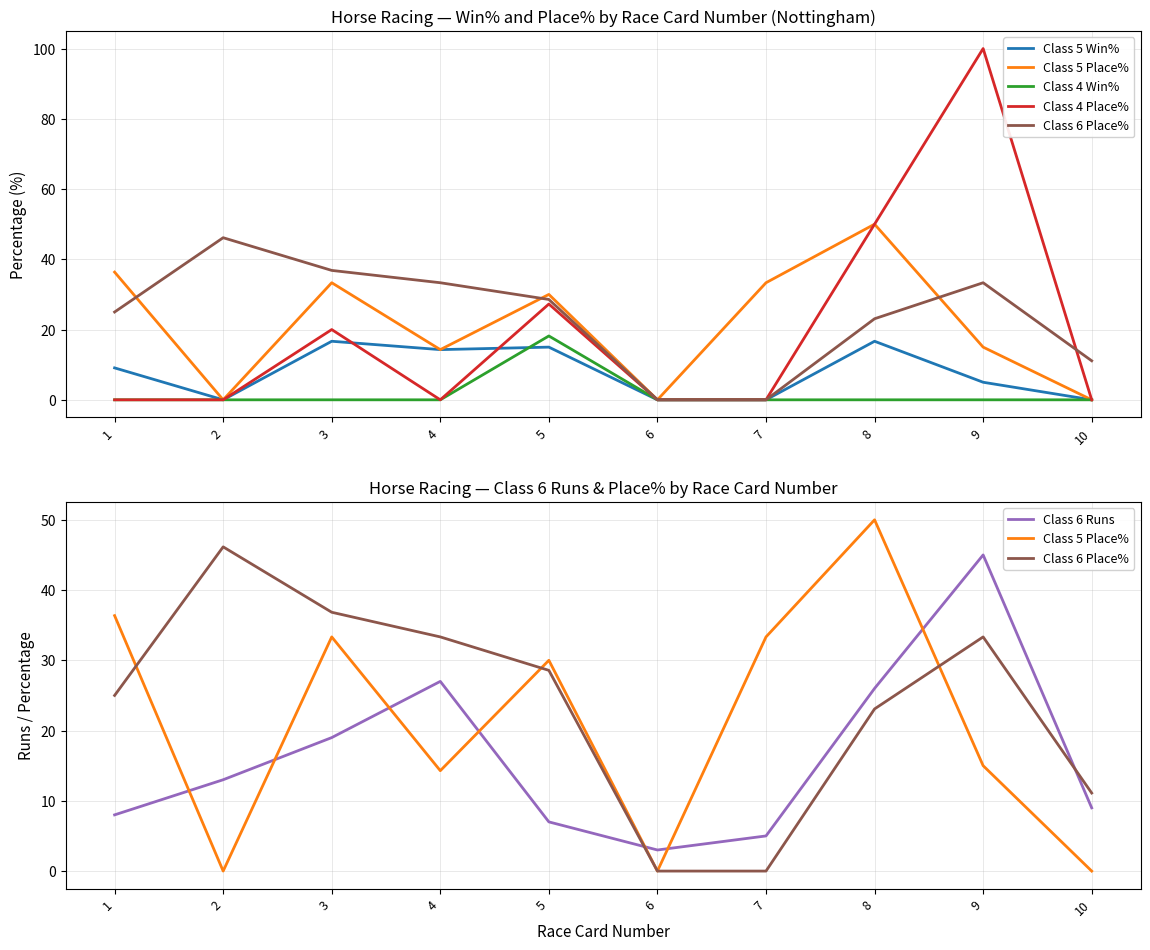

At which category does Class 6 Place% reach its first local peak?

2